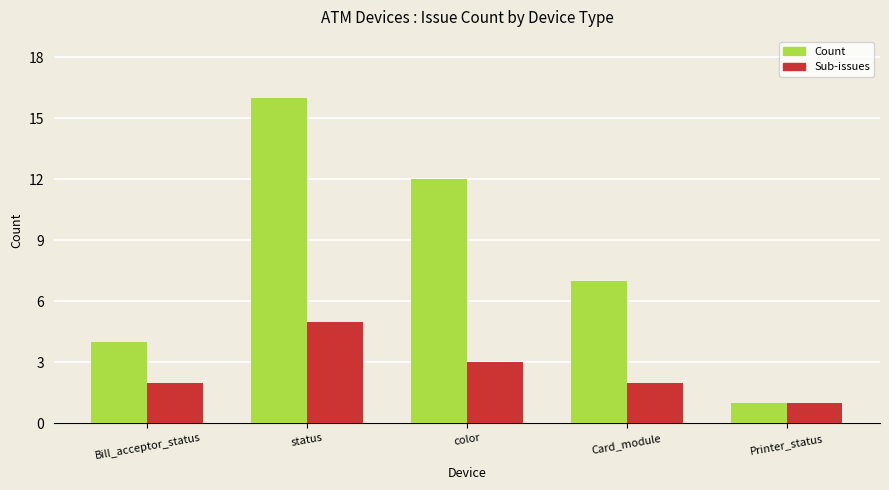

How many data points in Count are less than 7?

2